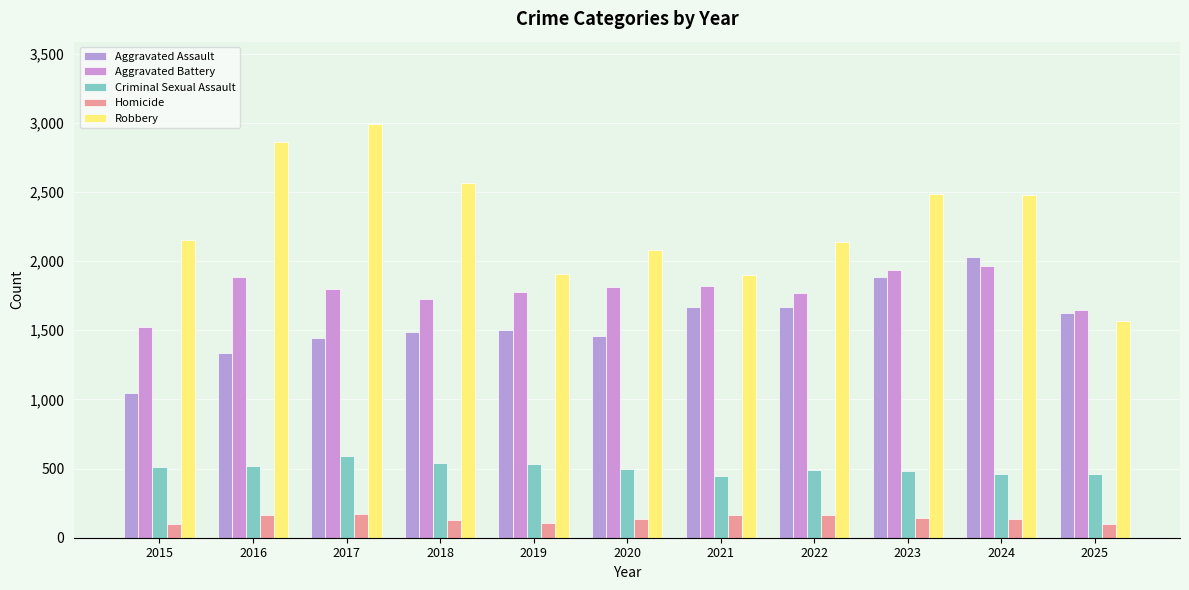

What is the sum of the Aggravated Battery values at 2022 and 2017?

3571